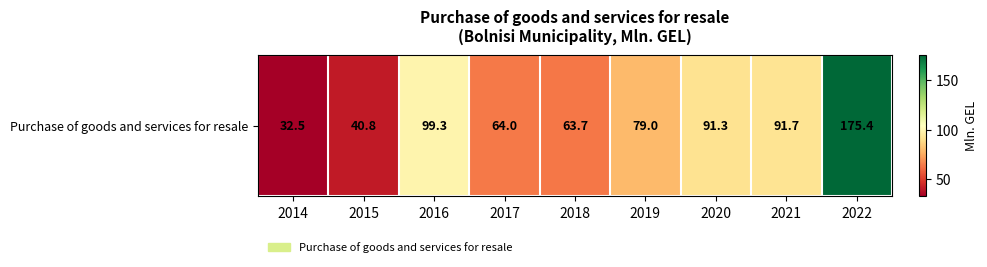

True or false: the data shows 111.6 at 2017.

False